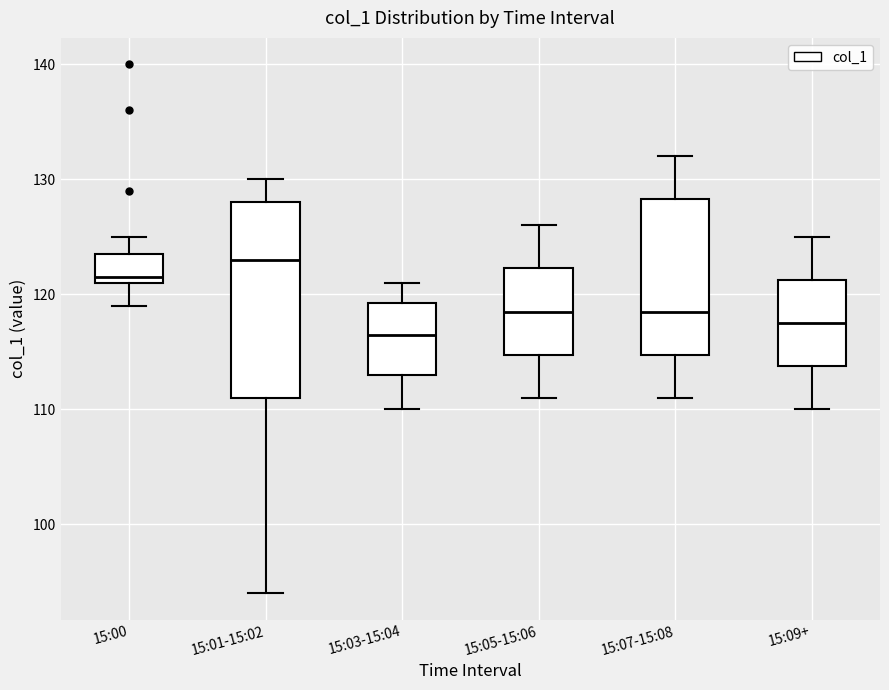

Reading left to right, transcribe this box plot: for each box, give where its median line is, the range the box spans, and where its two whiskers end, as read against the y-axis. The values are not printed on the chart, so give them approximately, as read against the axis.

15:00: median 122, box 121 to 124, whiskers 119 to 125
15:01-15:02: median 123, box 111 to 128, whiskers 94 to 130
15:03-15:04: median 117, box 113 to 119, whiskers 110 to 121
15:05-15:06: median 119, box 115 to 122, whiskers 111 to 126
15:07-15:08: median 119, box 115 to 128, whiskers 111 to 132
15:09+: median 118, box 114 to 121, whiskers 110 to 125